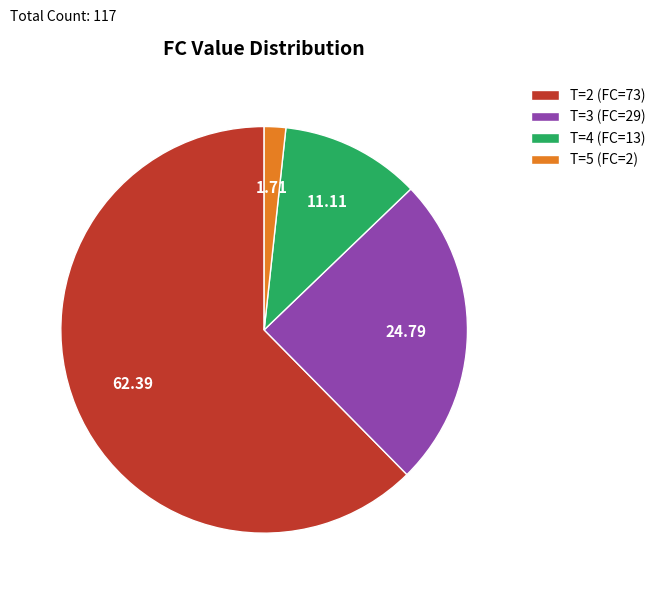

Do T=5 (FC=2) and T=4 (FC=13) together represent more than half of the pie?

No